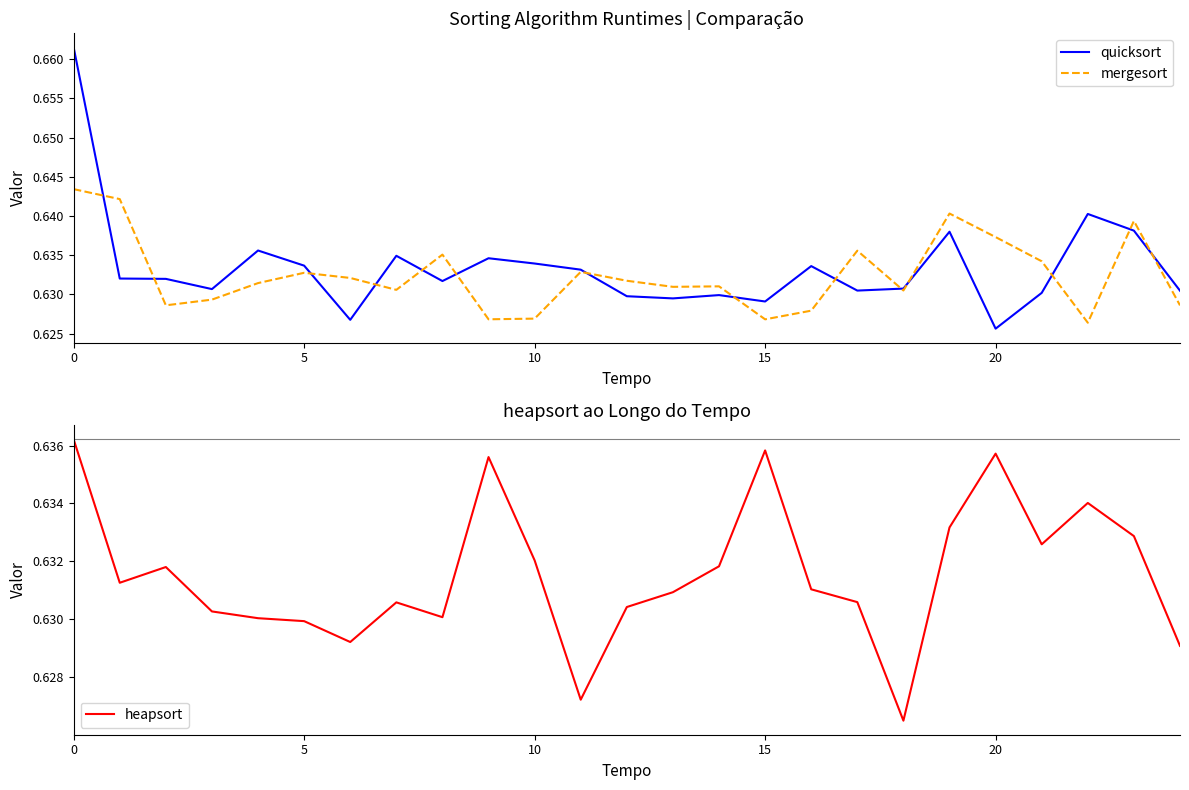

What is the highest value of the heapsort series?

0.6